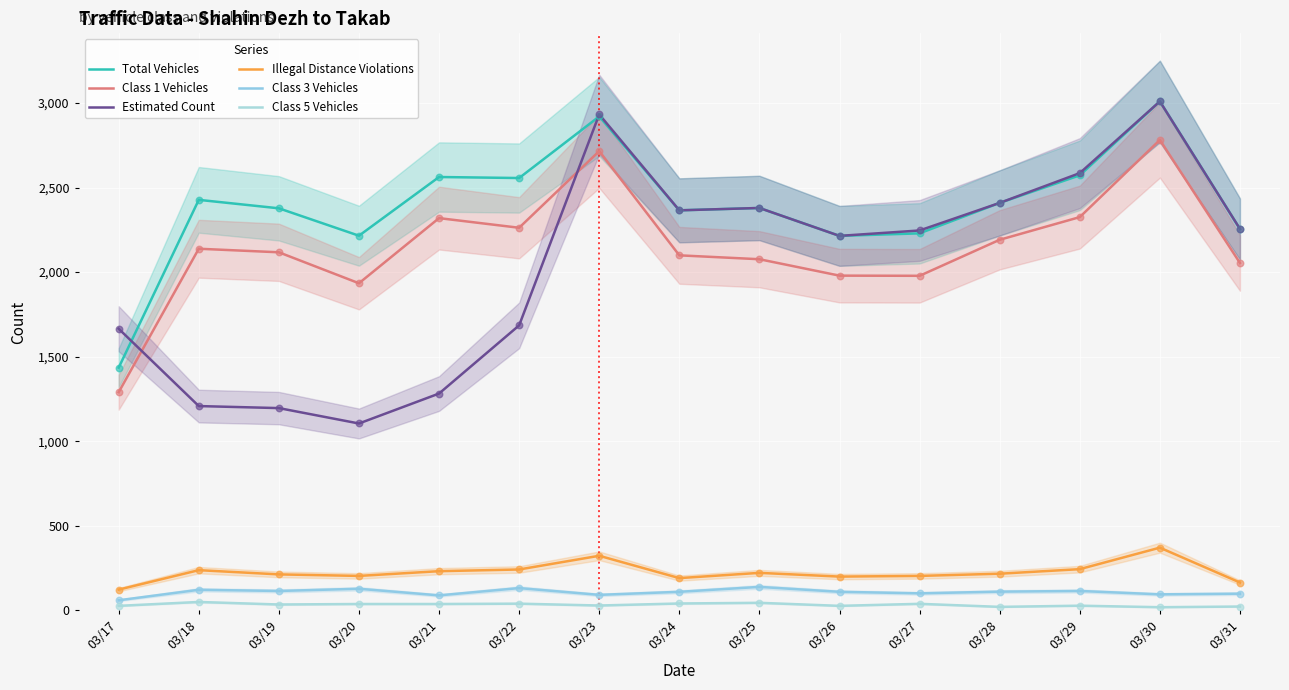

What is the total value across all series at 03/27?

6797